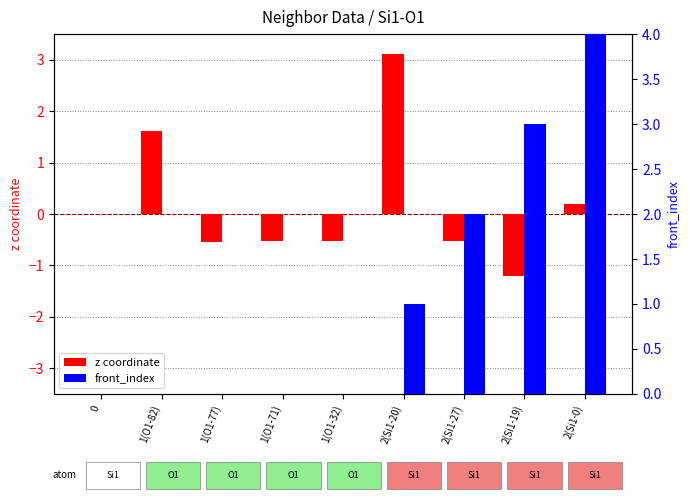

Reading left to right, list all the values displayed in this chart.

z coordinate: 0.0	1.6	-0.5	-0.5	-0.5	3.1	-0.5	-1.2	0.2
front_index: 0.0	0.0	0.0	0.0	0.0	1.0	2.0	3.0	4.0